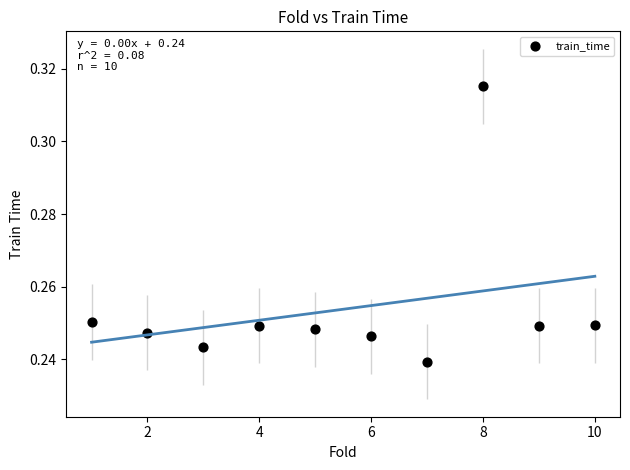

What is the range of X values (max minus min)?

9.0